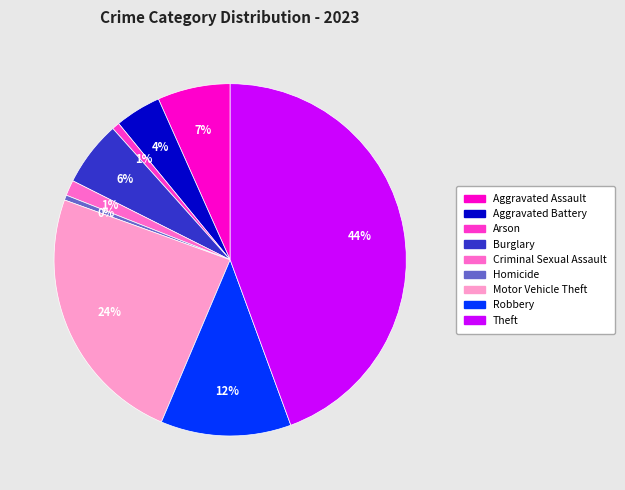

What percentage is the Criminal Sexual Assault slice, to the nearest percent?

1%